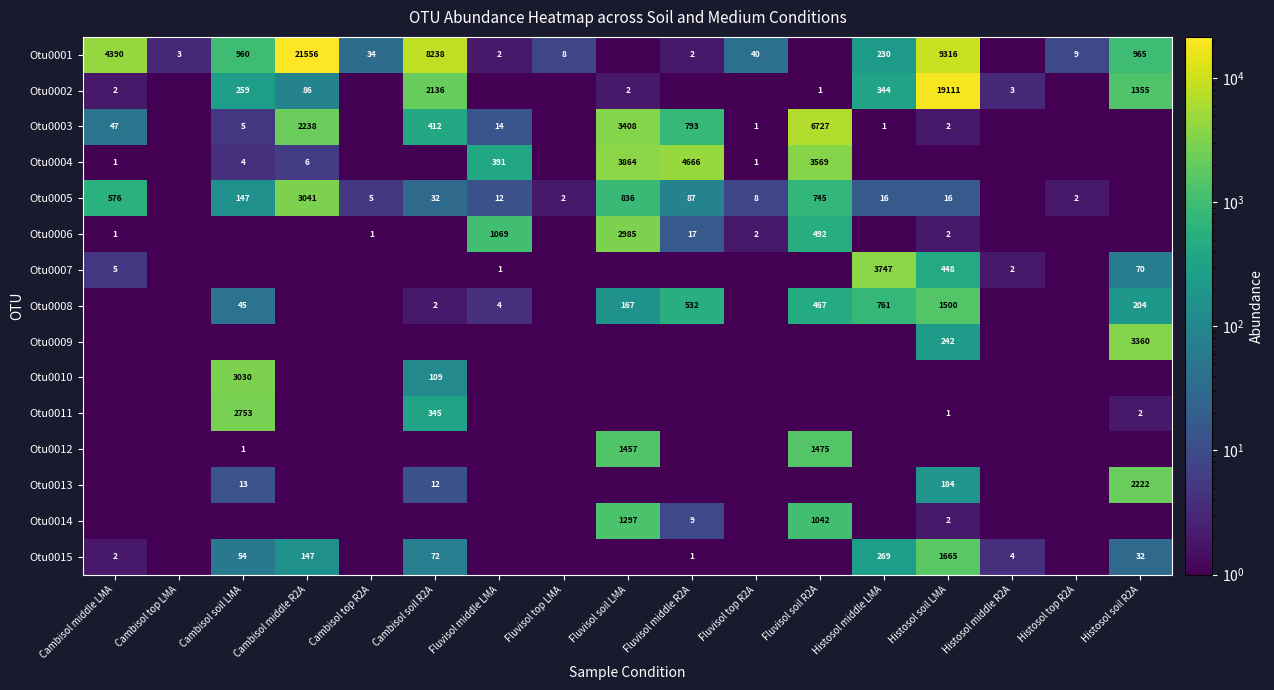

True or false: Otu0013 has a value of 13.0 at Cambisol soil LMA.

True